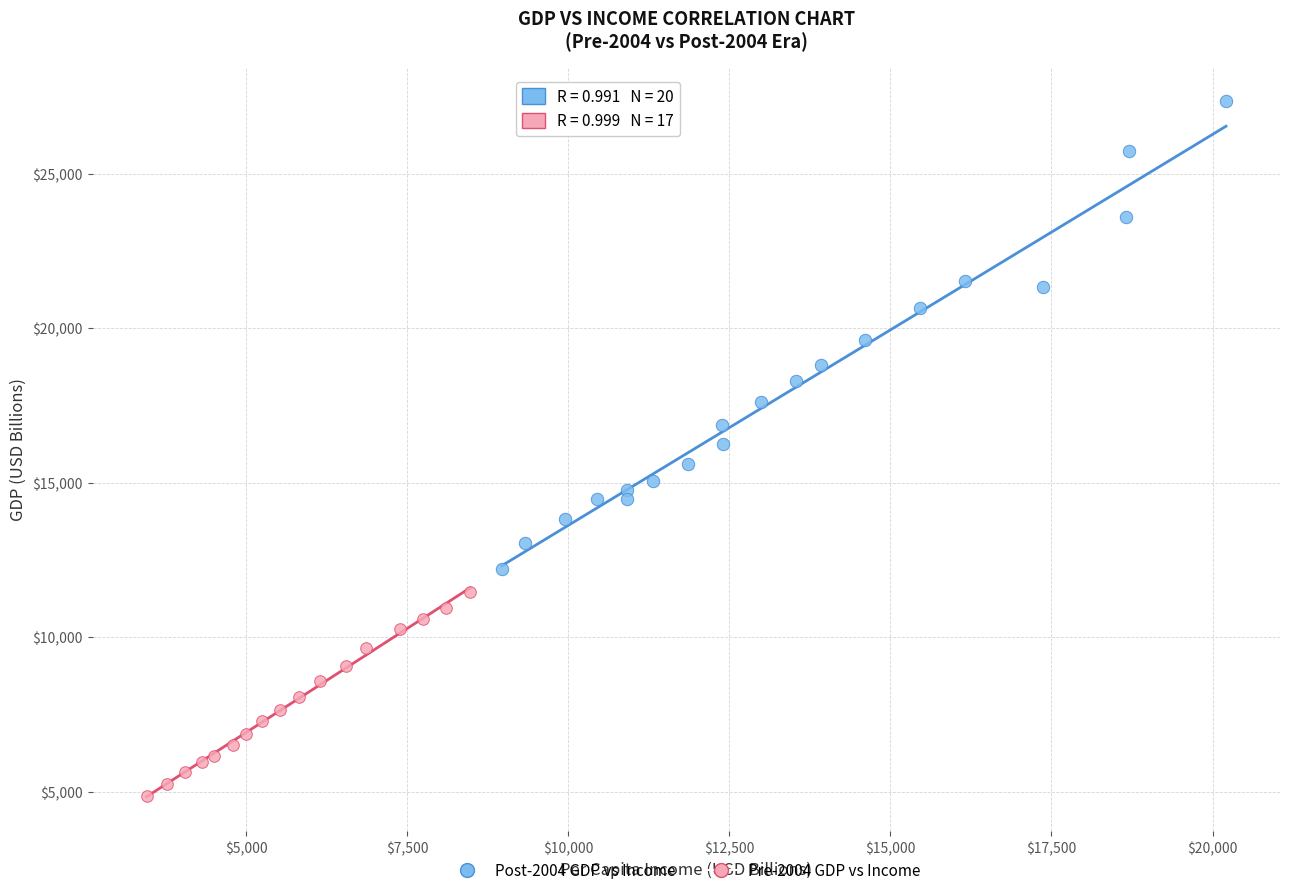

Which series reaches the maximum Y coordinate?

Post-2004 GDP vs Income